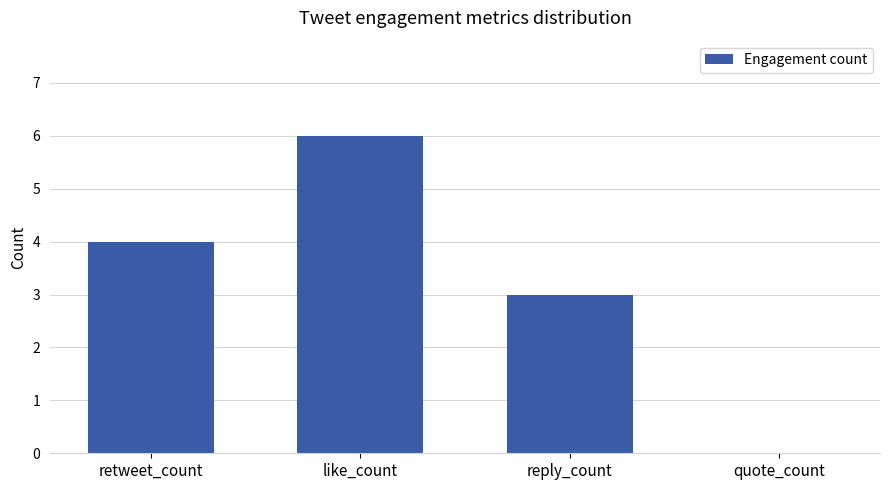

What is the approximate value at retweet_count?

4